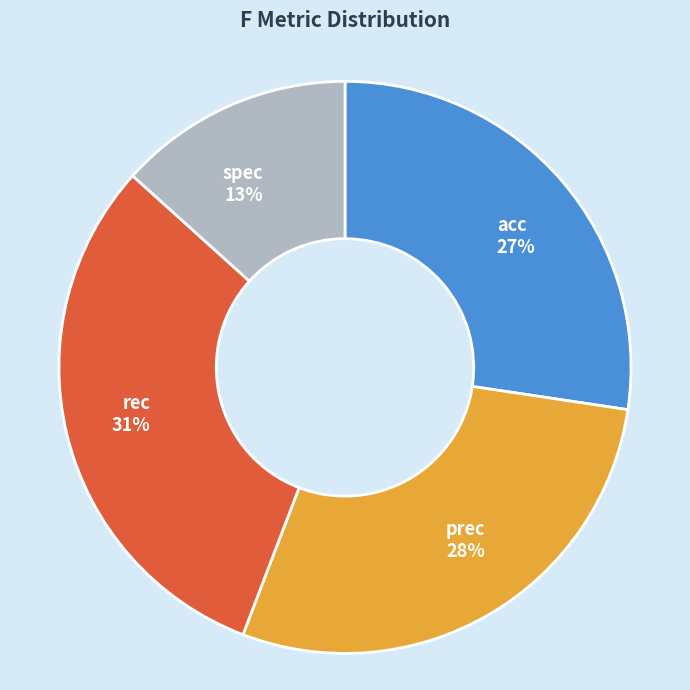

How many segments does this pie chart have?

4